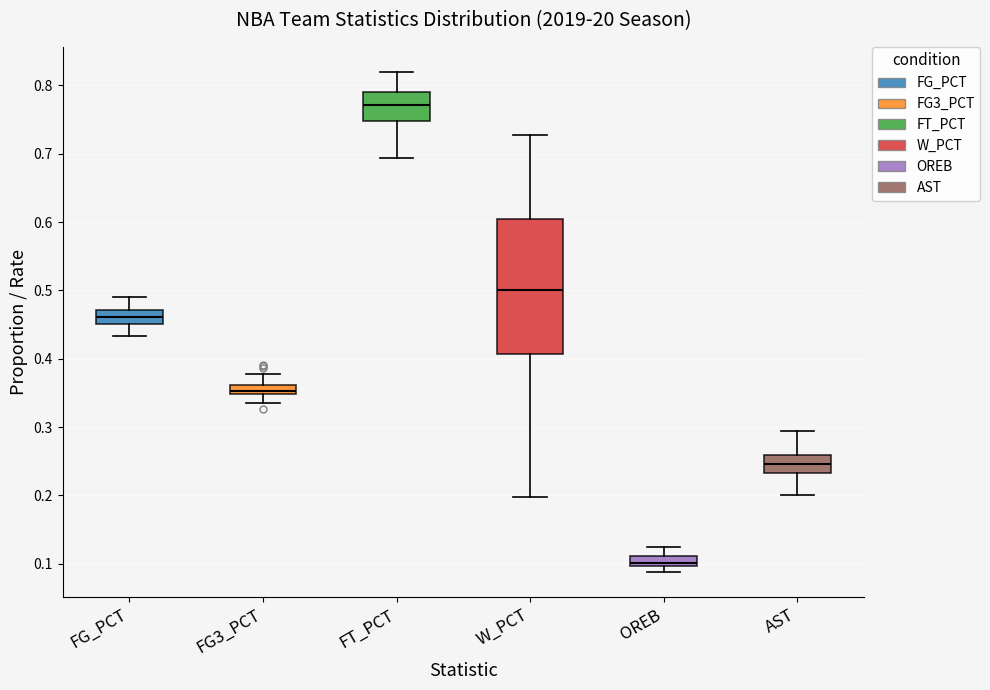

Which box's median line is the lowest?

OREB